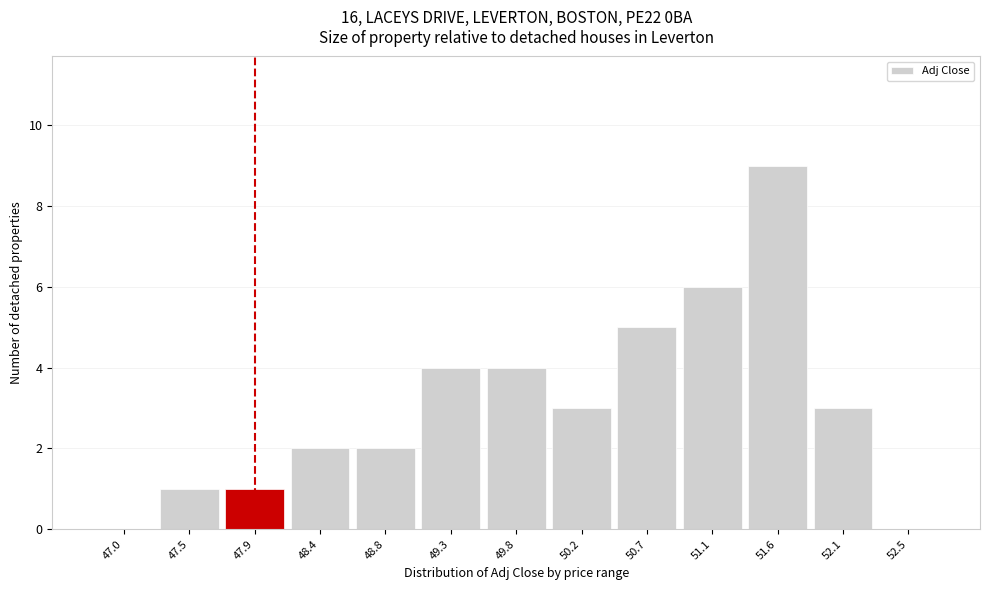

Reading left to right, what are all the values shown in this chart?

47.0=0	47.5=1	47.9=1	48.4=2	48.8=2	49.3=4	49.8=4	50.2=3	50.7=5	51.1=6	51.6=9	52.1=3	52.5=0